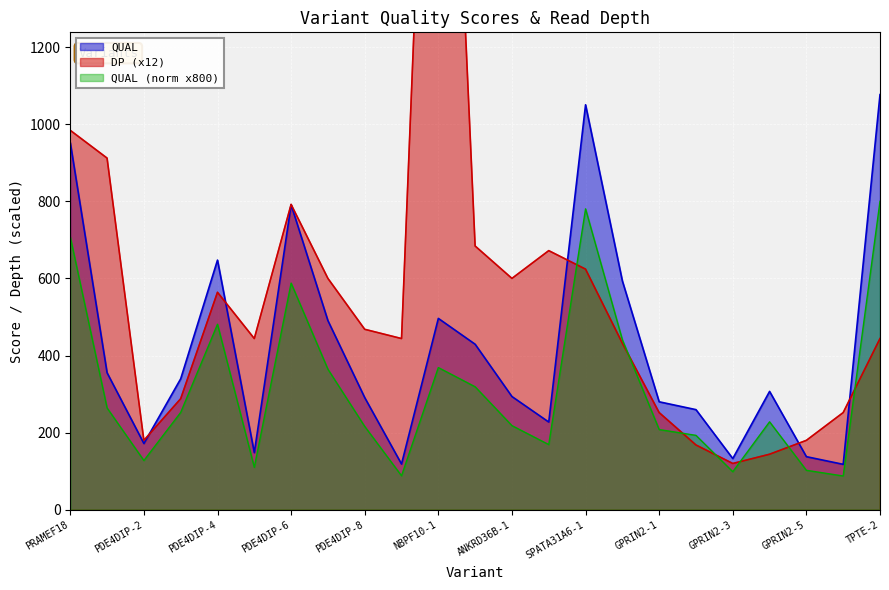

How many interior local valleys does the DP series have?

5